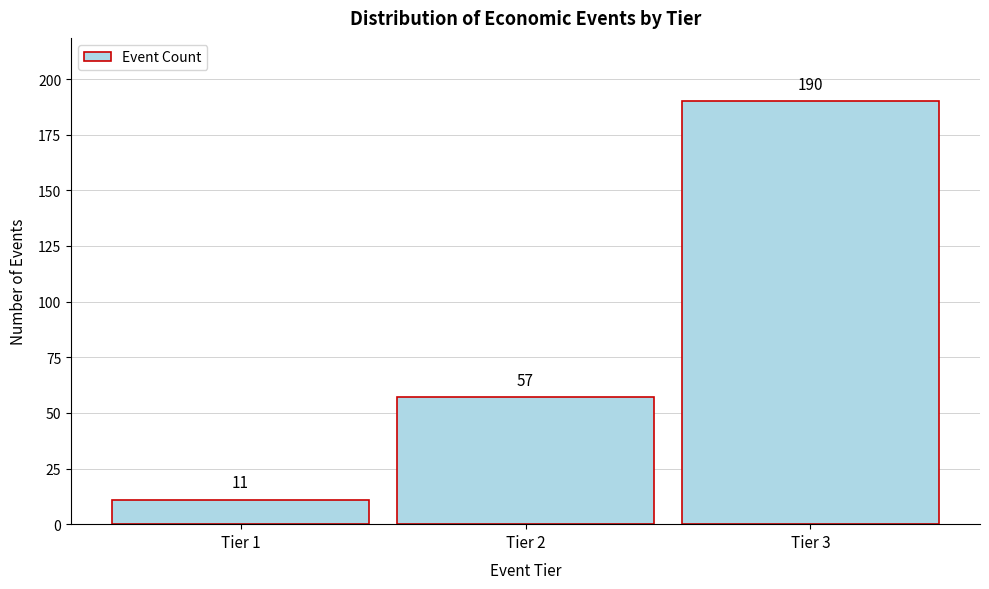

Reading left to right, extract all data points from this chart.

11	57	190